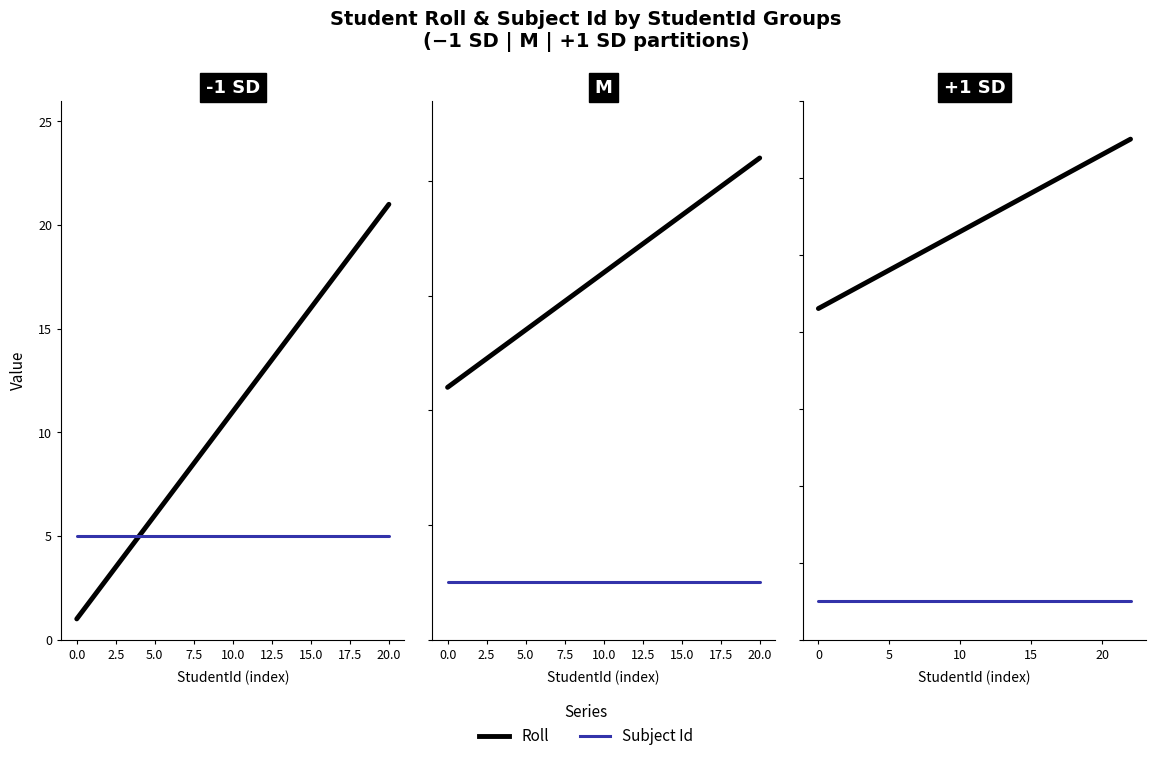

At 20.0, list the series in order from largest to smallest.

Roll, Subject Id